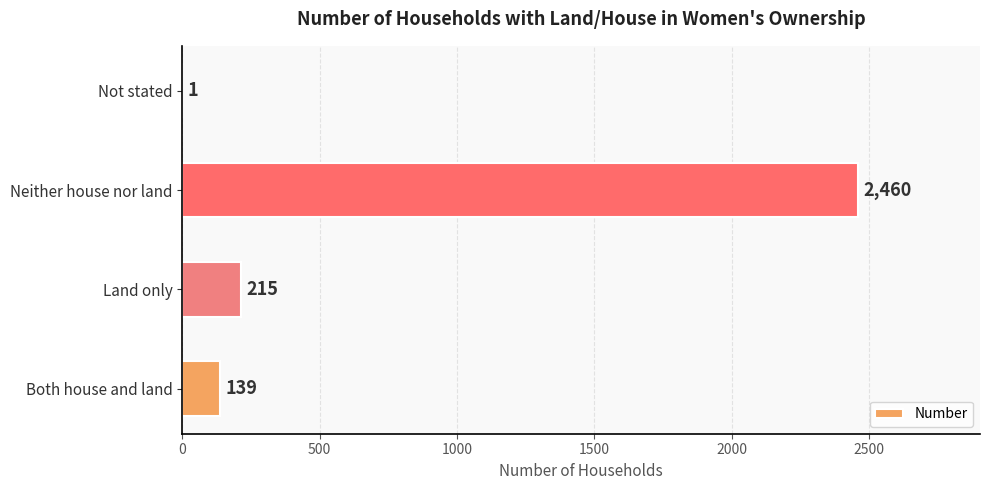

Reading bottom to top, extract all data points from this chart.

Both house and land=139	Land only=215	Neither house nor land=2460	Not stated=1